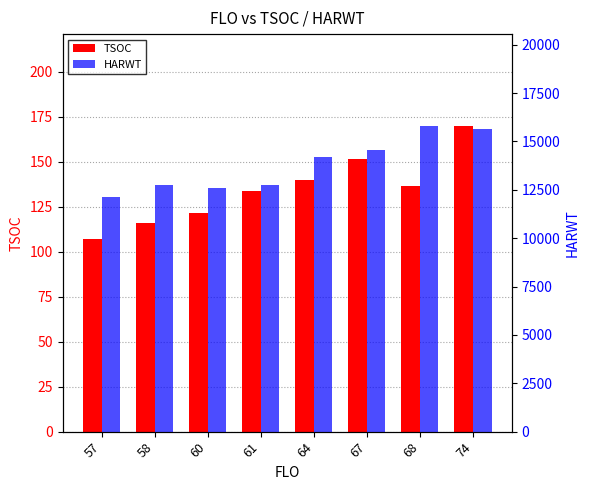

How many values in the TSOC series are below 136?

4